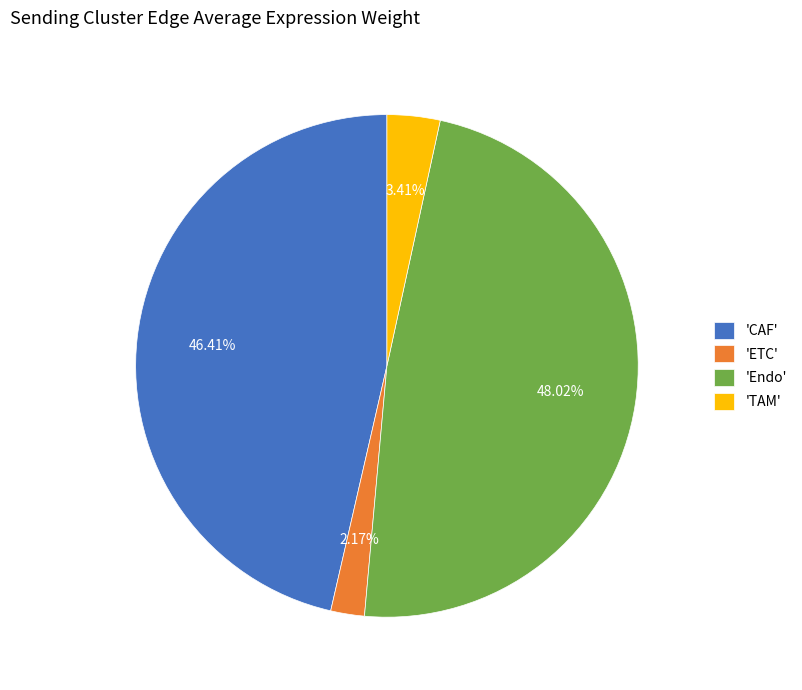

What is the smallest slice in the pie chart?

'ETC'